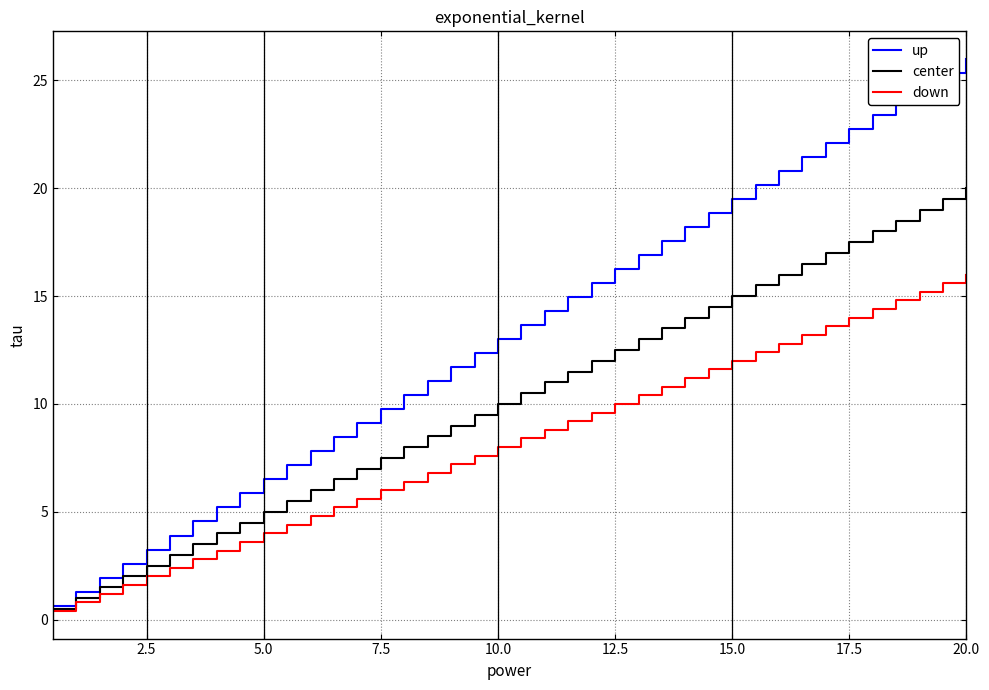

What is the maximum value shown in the chart?

26.0